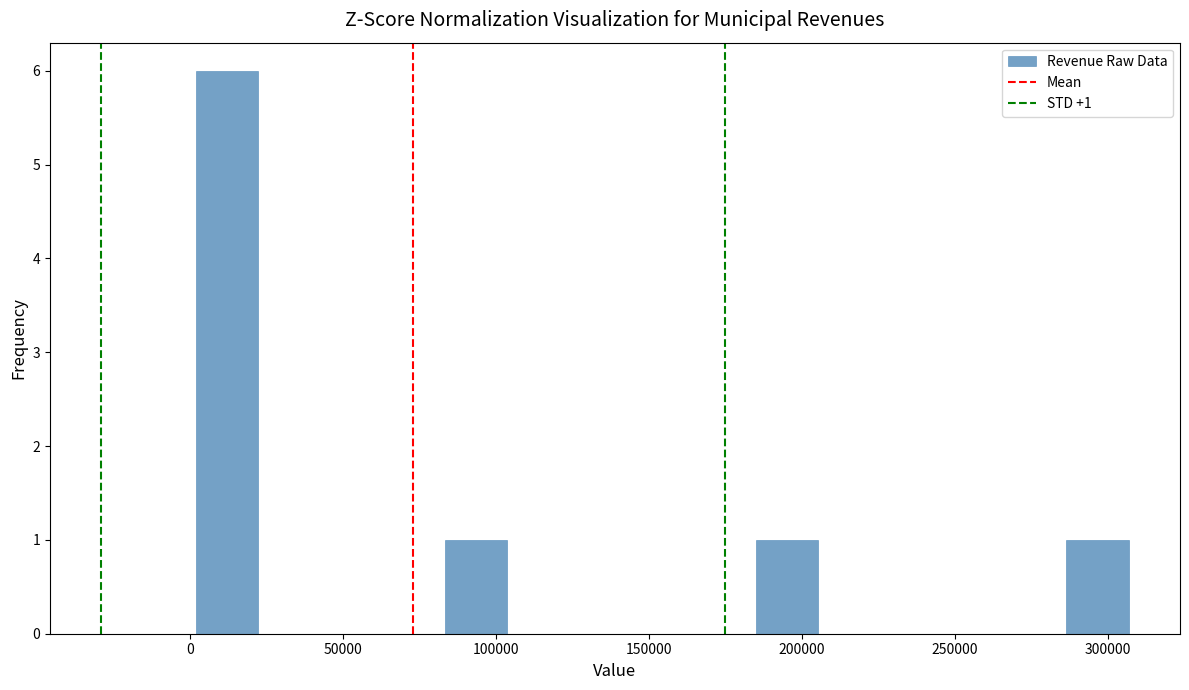

Which range on the x-axis has the tallest bar?

0 to 20000